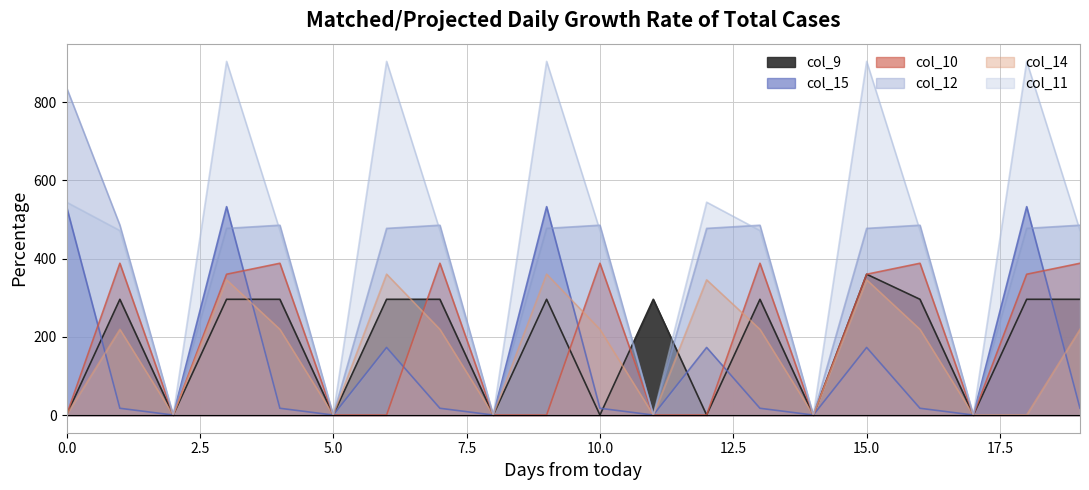

Rank the series by their maximum value, from lowest to highest.

col_9, col_14, col_10, col_15, col_12, col_11